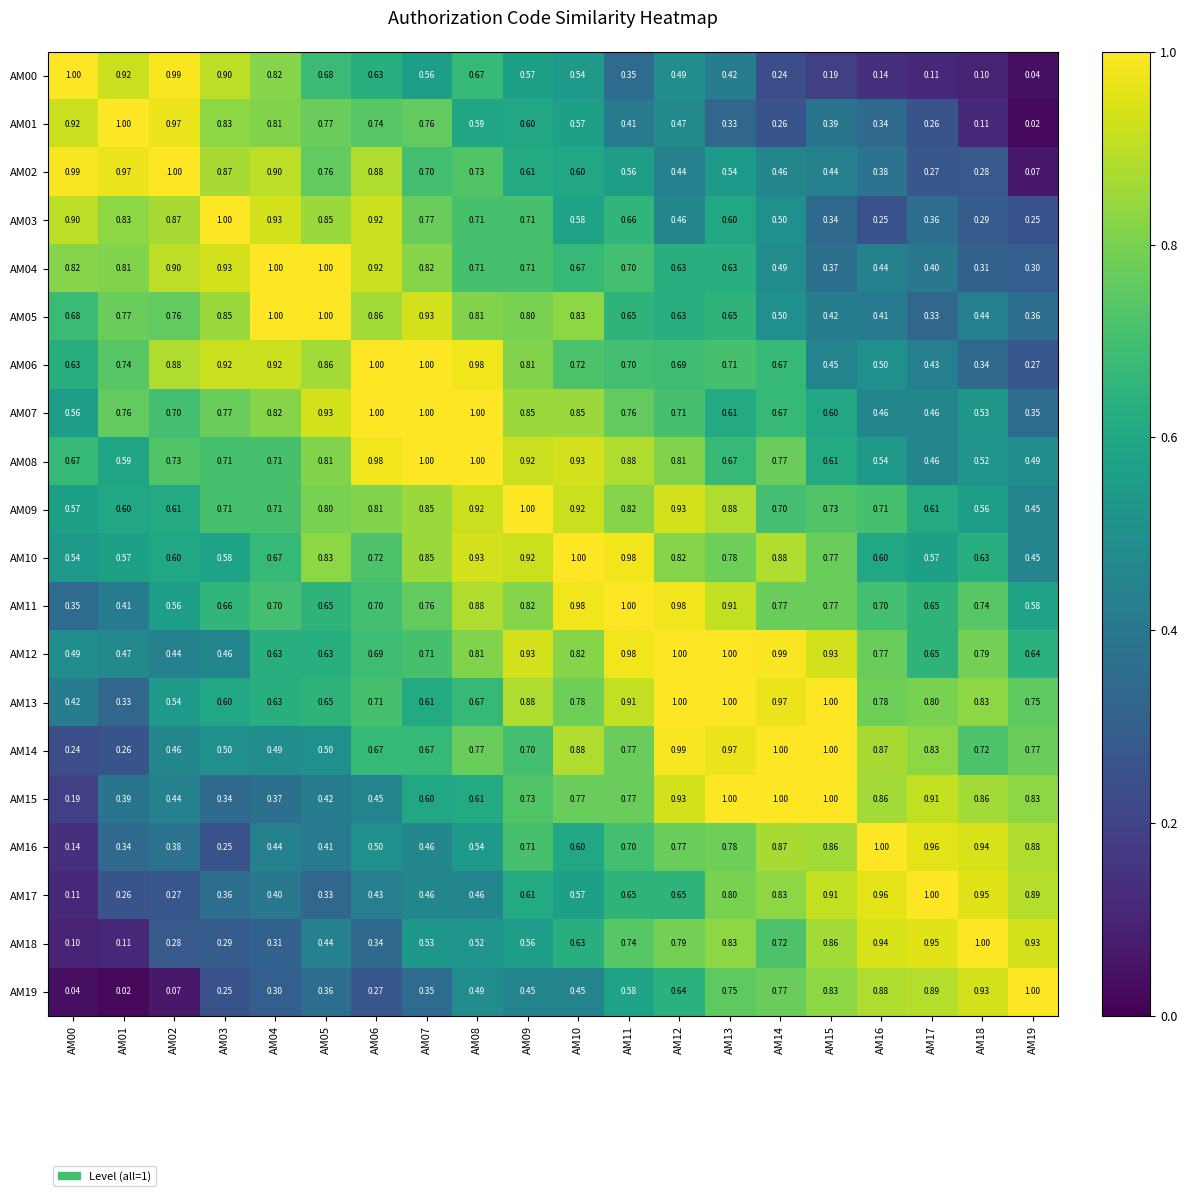

Is the value of AM10 at AM18 greater than the value of AM15 at AM14?

No